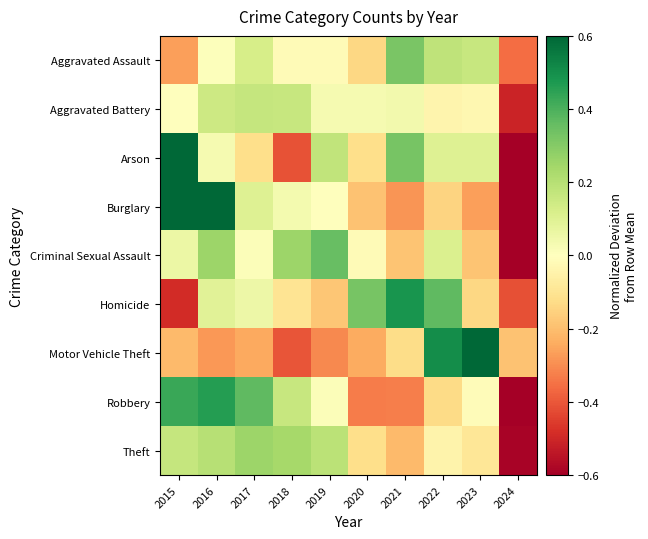

Between 2016 and 2022, which series saw the biggest shift?

Burglary